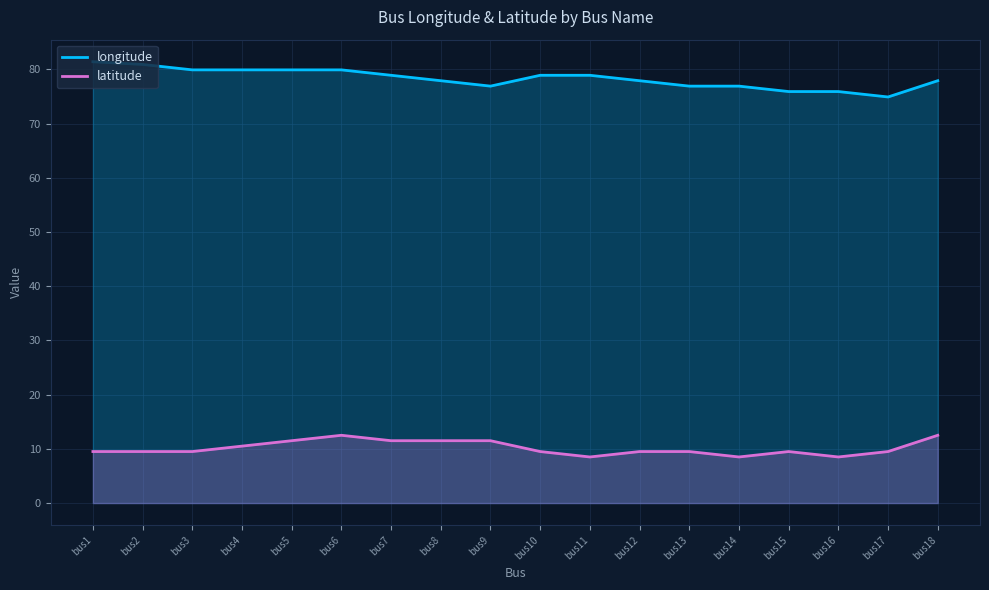

How many lines are shown in the chart?

2